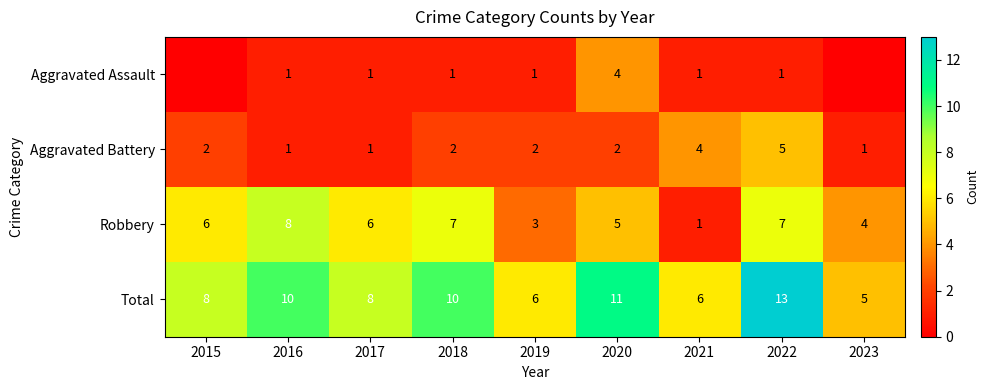

Which category has the lowest value across all series?

2015